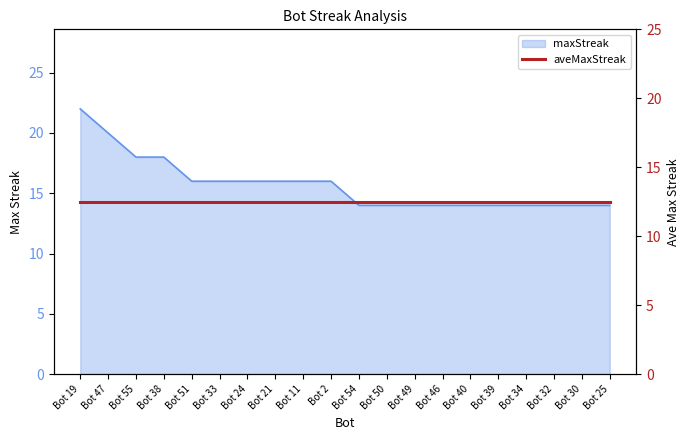

What is the difference between the maximum and minimum values?

8